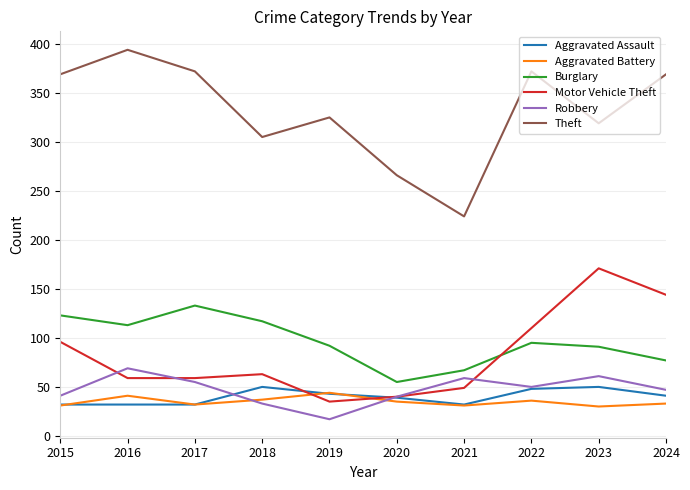

What is the highest value of the Aggravated Assault series?

50